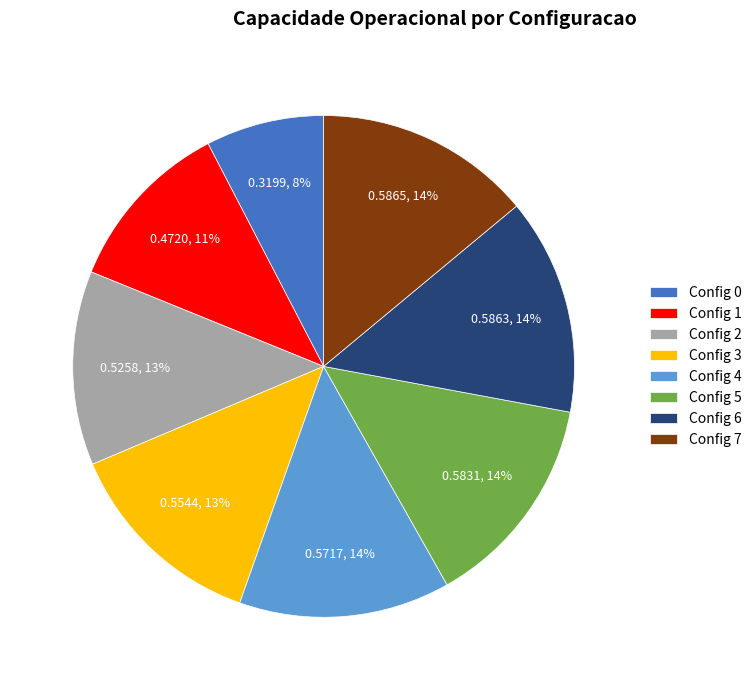

What percentage is the Config 7 slice, to the nearest percent?

14%